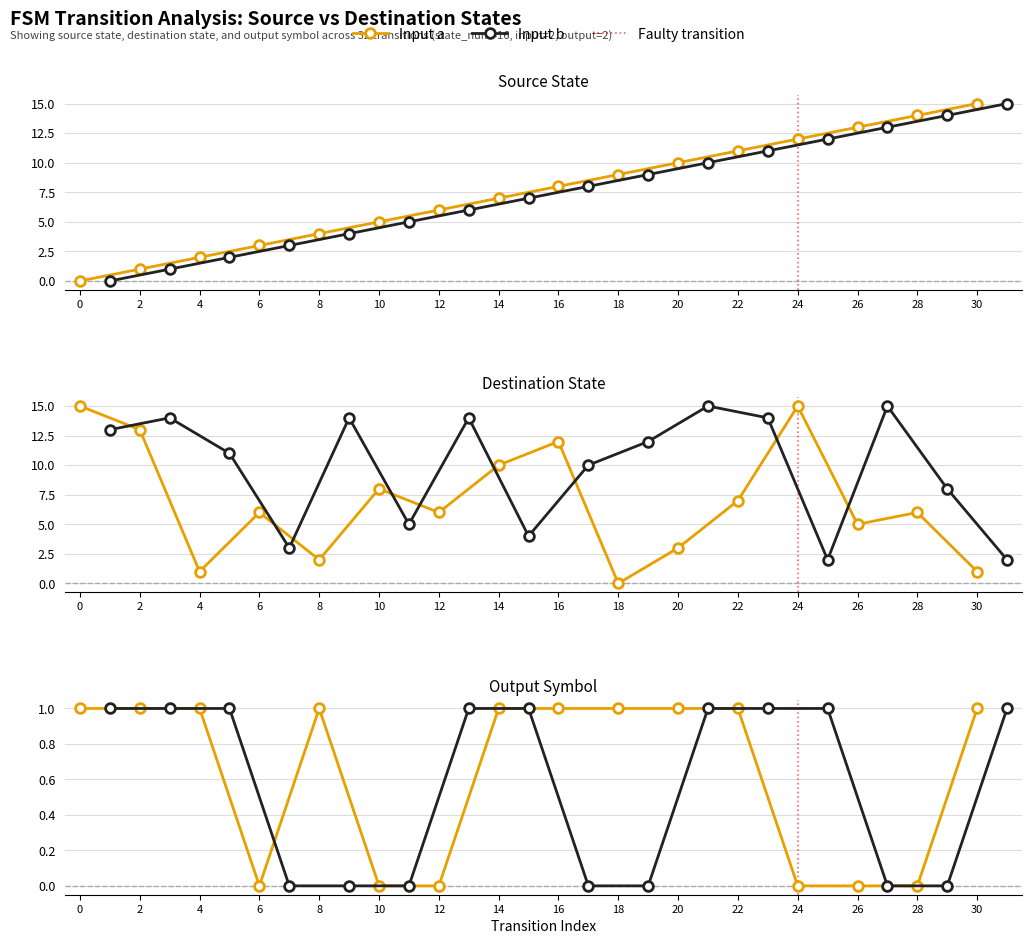

True or false: output_symbol has a value of 1 at 26.

False